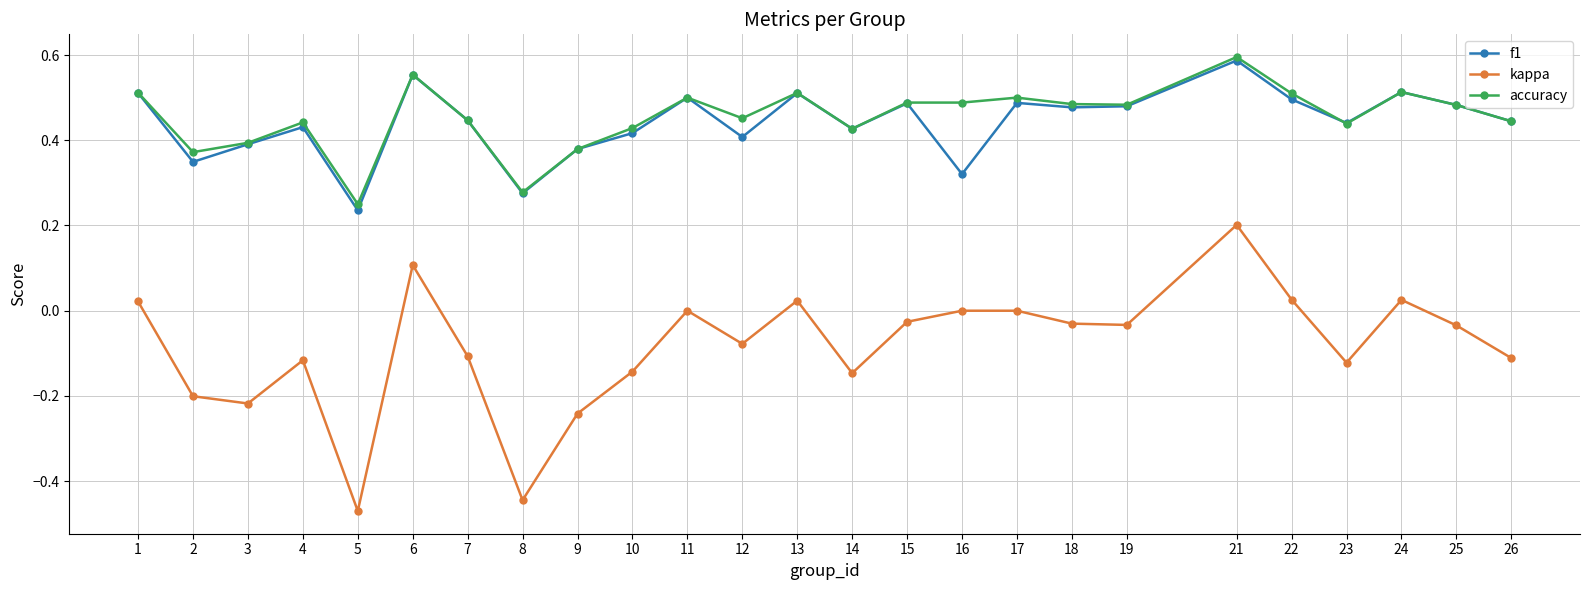

True or false: kappa and f1 intersect in this chart.

False